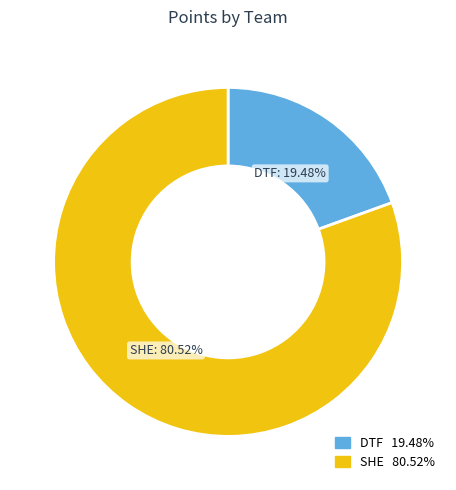

To the nearest percent, what is the average slice percentage?

50%